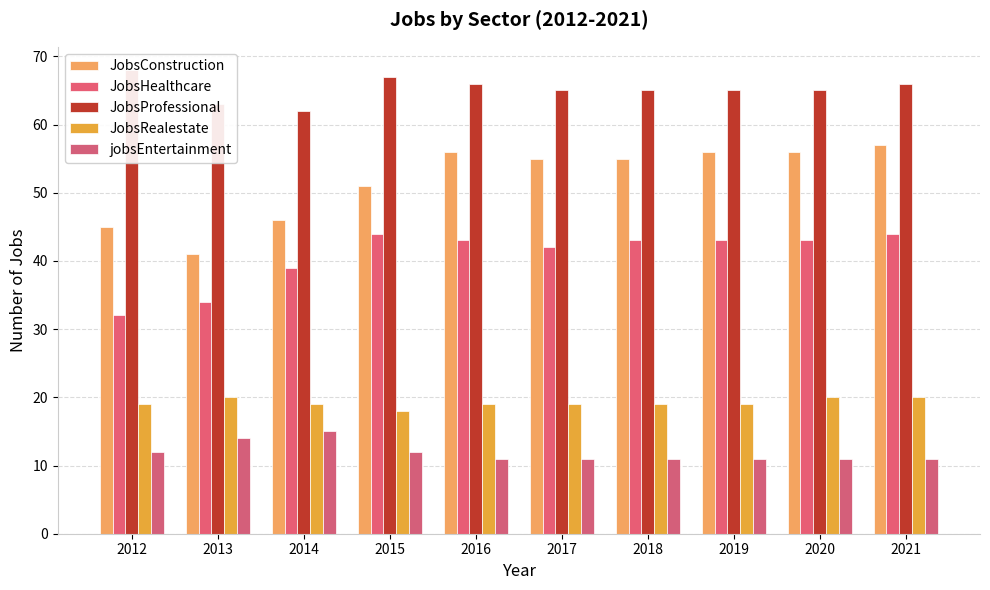

What is the value of the JobsConstruction bar at the 2nd from the left?

41